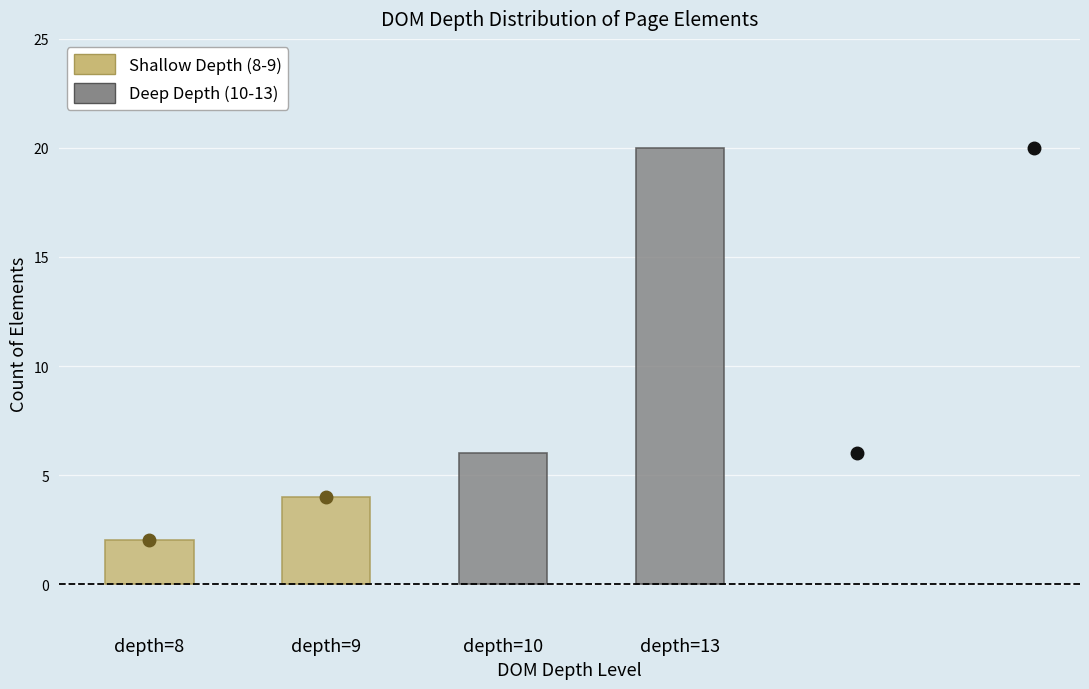

The Shallow Depth (8-9) series shows 1 at depth=8. True or false?

False